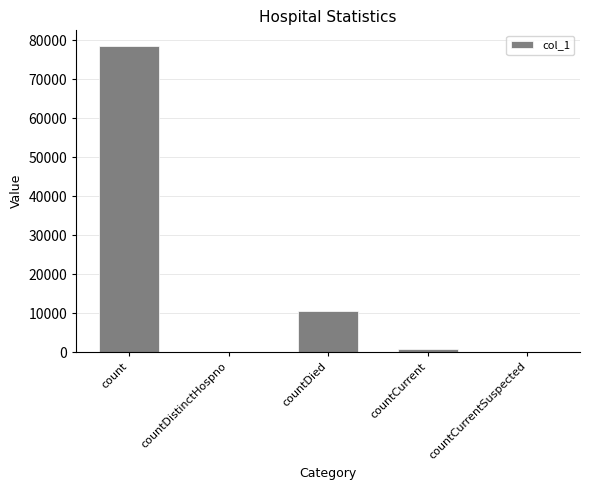

Which category has the highest value across all series?

count